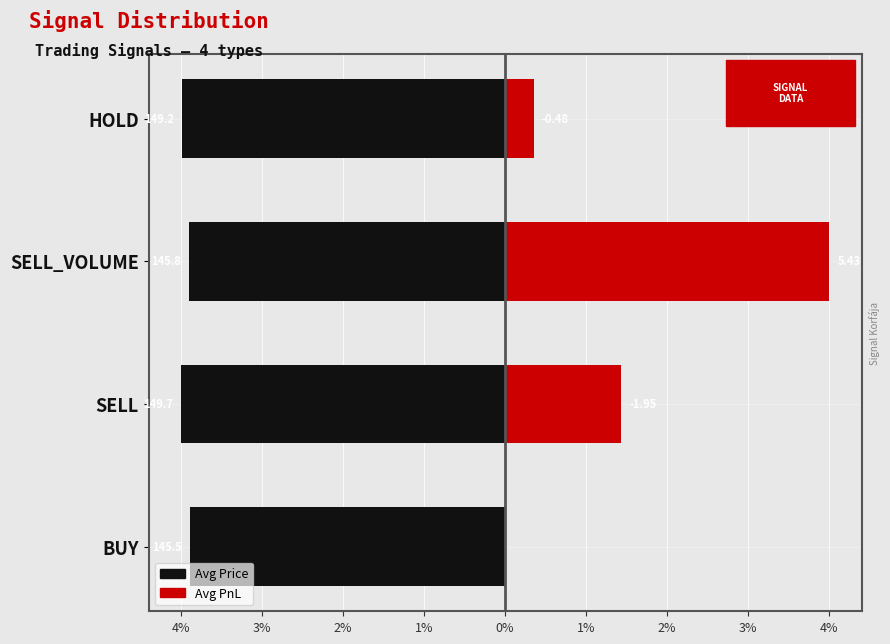

How many bars are there in total?

8